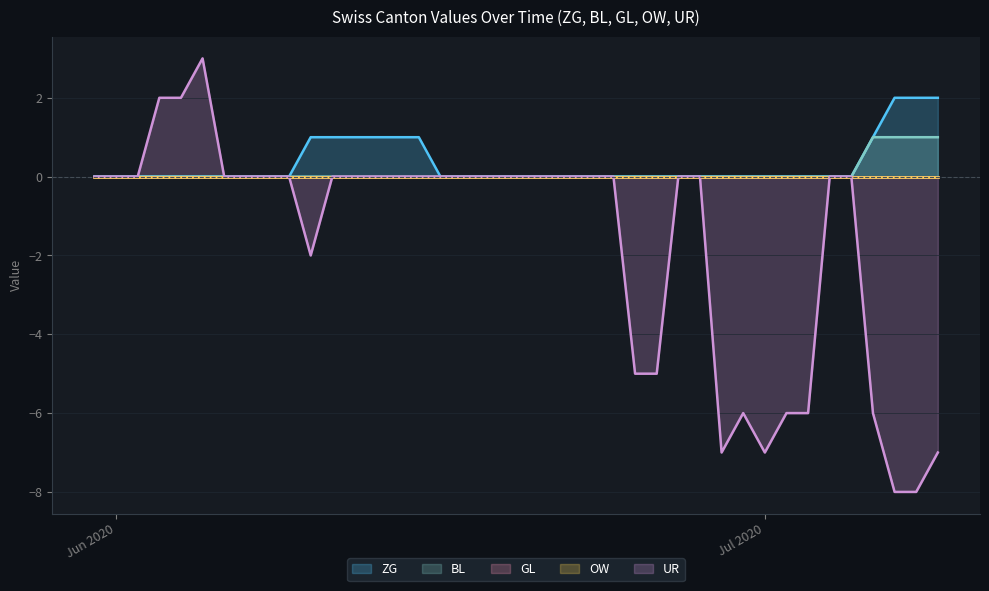

Does the chart have visible grid lines?

Yes